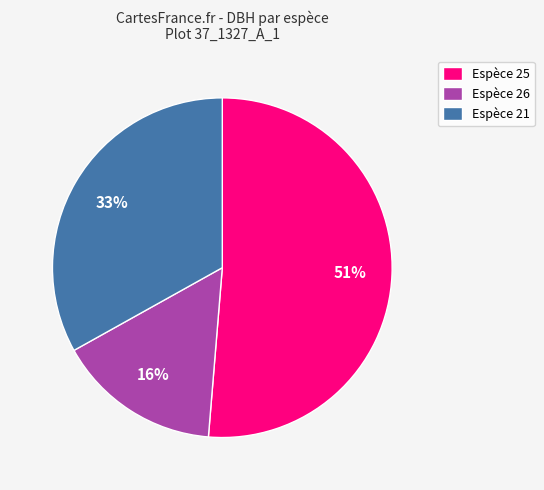

True or false: Espèce 26 accounts for 16% of the total.

True